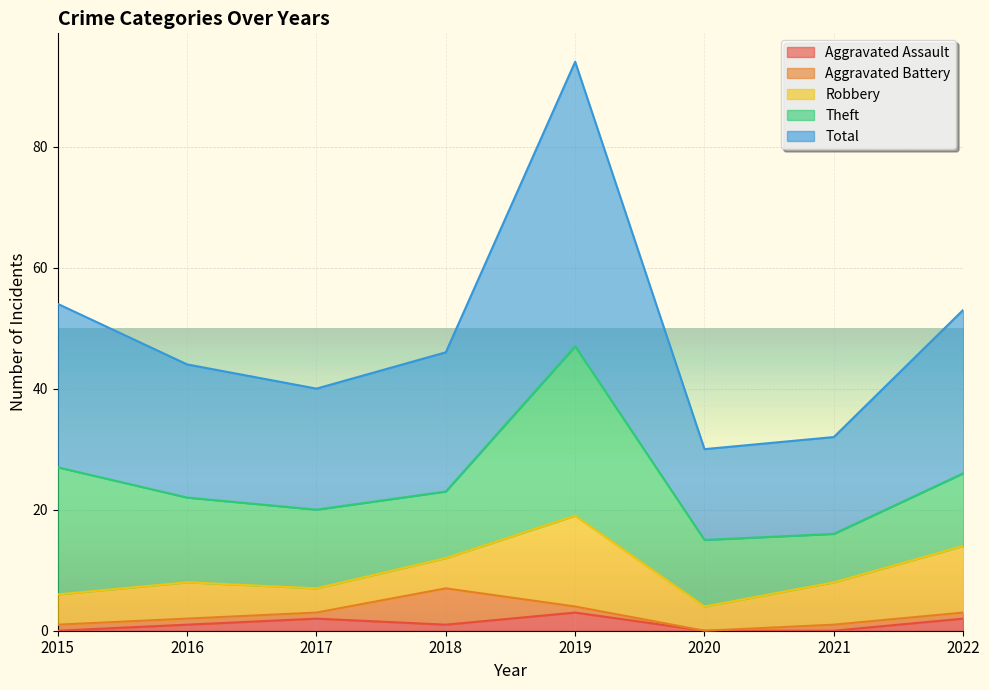

What value does the Robbery series have at 2017, to the nearest 5?

5